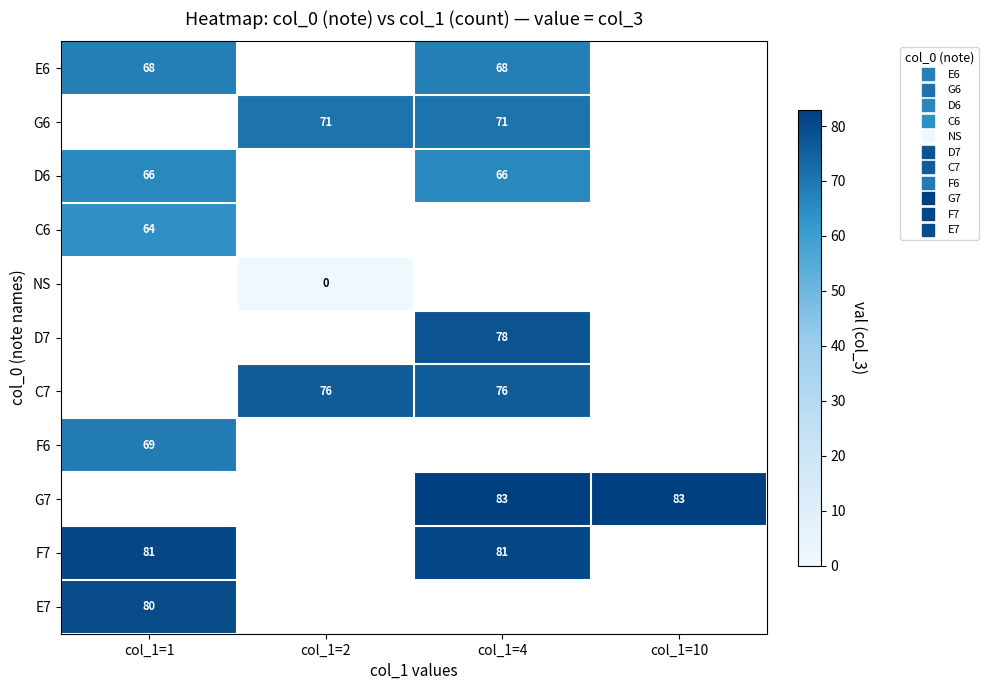

Rank the series by their maximum value, from highest to lowest.

E6, G6, D6, C6, NS, D7, C7, F6, G7, F7, E7